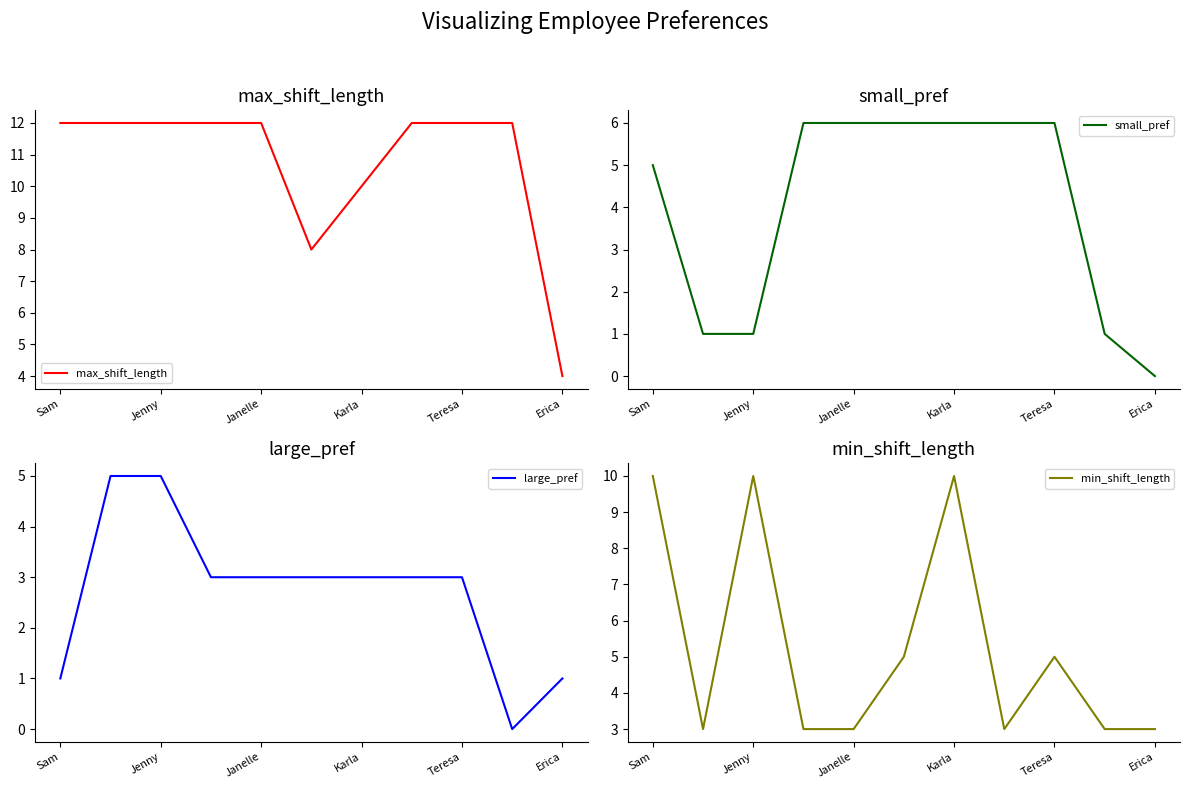

Reading right to left, what are all the values shown in this chart?

max_shift_length: 4	12	12	12	10	8	12	12	12	12	12
small_pref: 0	1	6	6	6	6	6	6	1	1	5
large_pref: 1	0	3	3	3	3	3	3	5	5	1
min_shift_length: 3	3	5	3	10	5	3	3	10	3	10